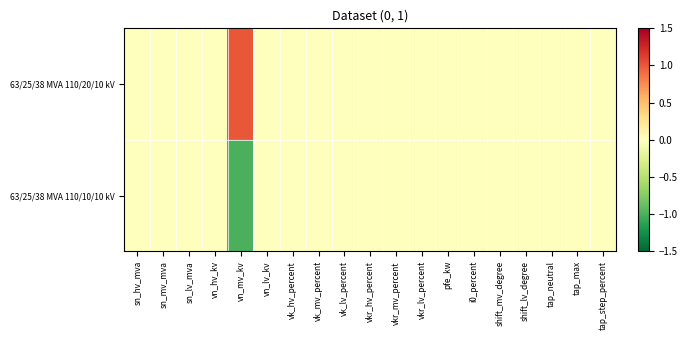

List the series in order of their peak value, highest first.

63/25/38 MVA 110/20/10 kV, 63/25/38 MVA 110/10/10 kV